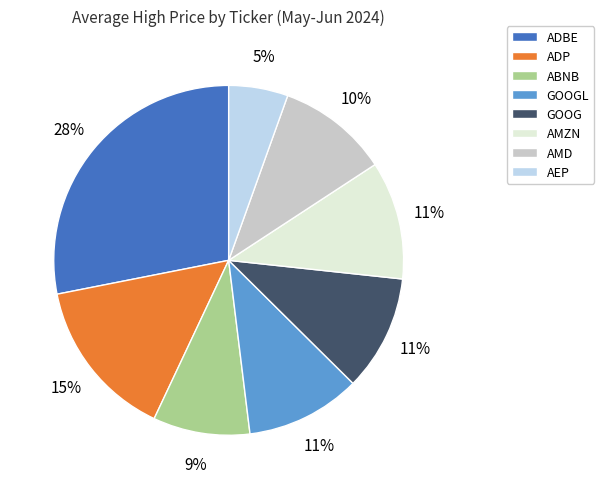

Is ADP the majority of the pie?

No